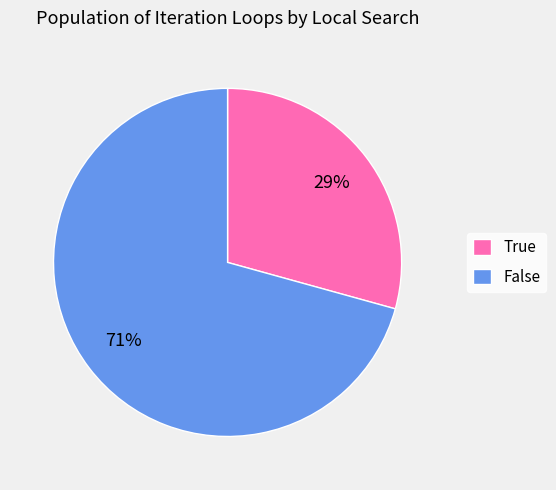

Rank the categories by value from lowest to highest.

True, False